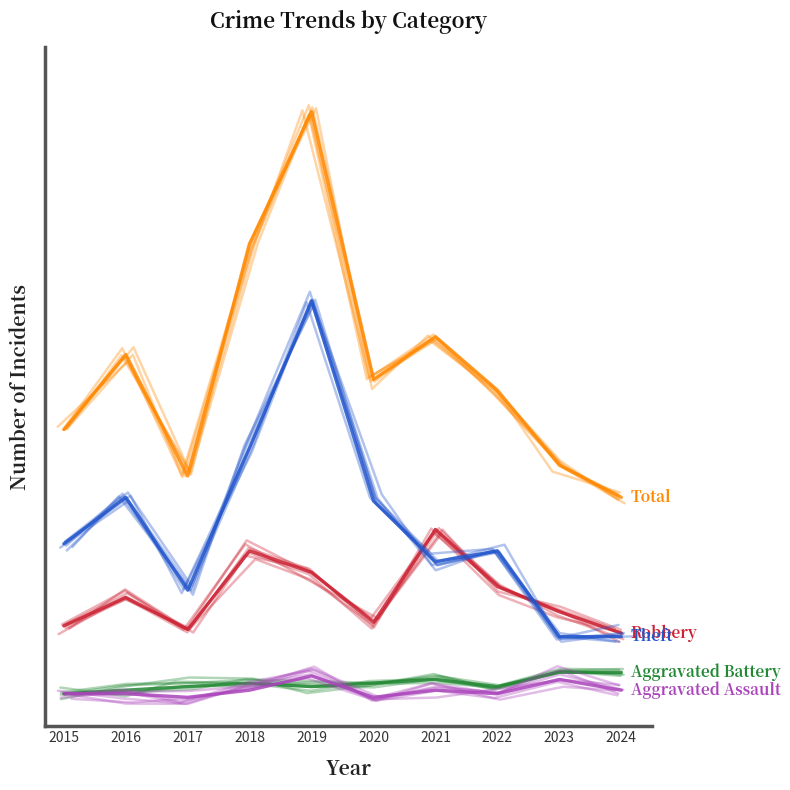

Read the Aggravated Battery value at 2022.

6